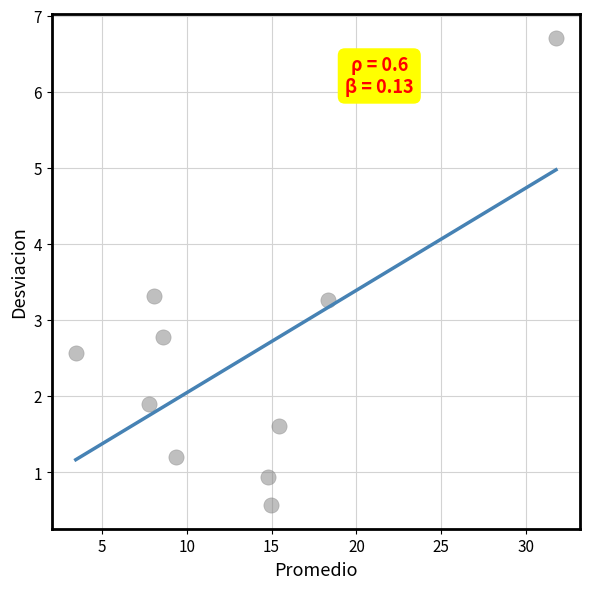

What is the average X value?

13.3